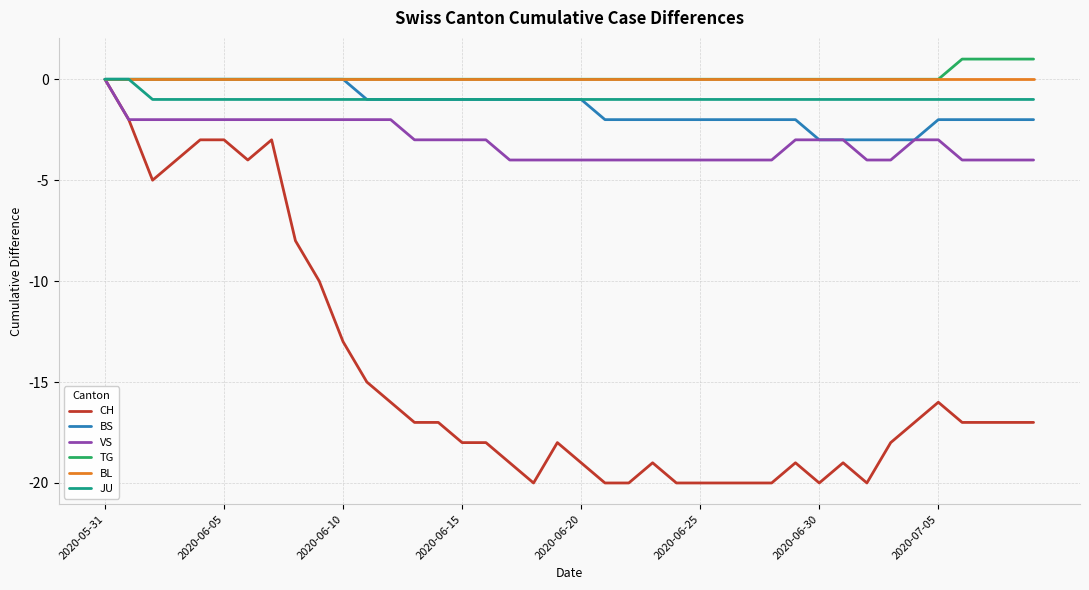

What is the minimum value for CH?

-20